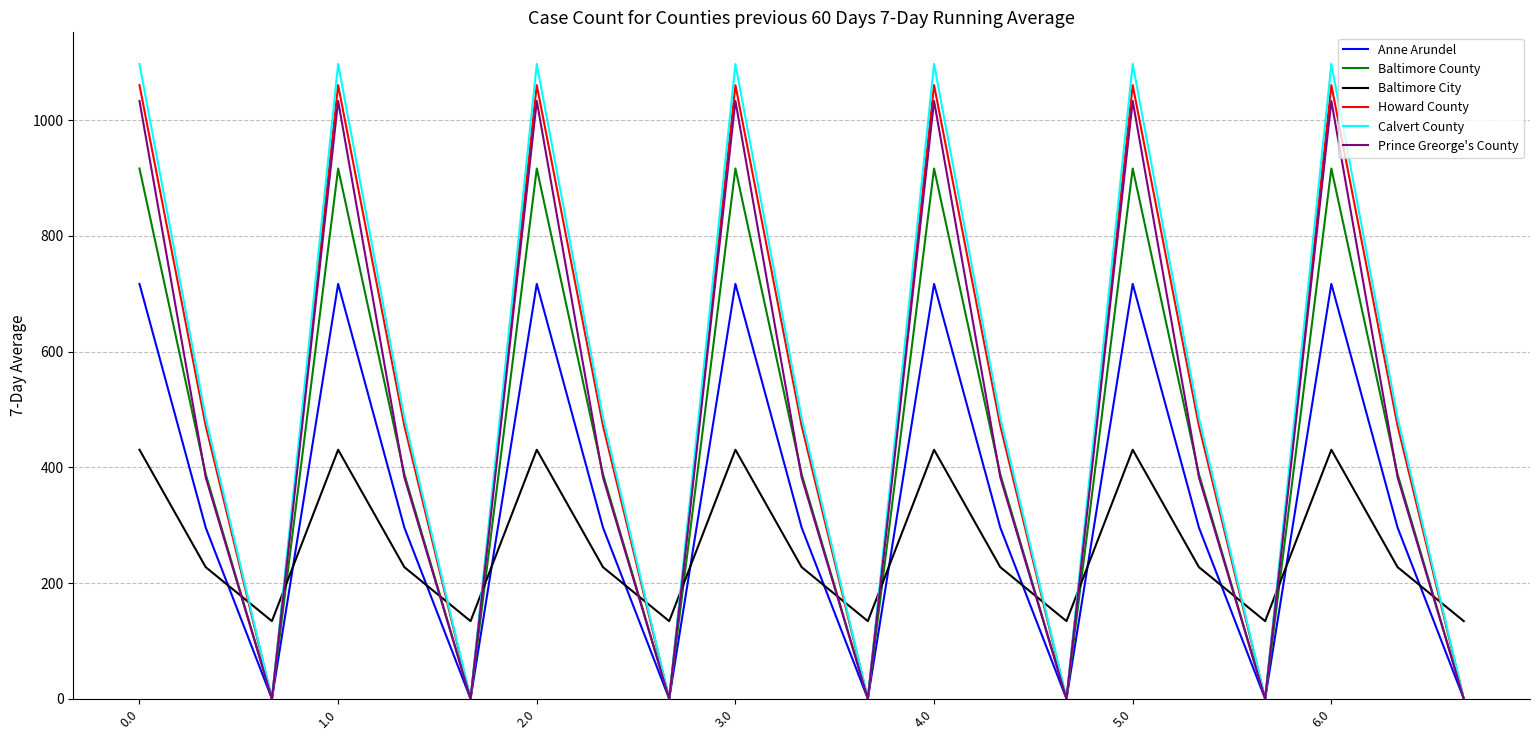

Which series has the widest spread of values?

Calvert County